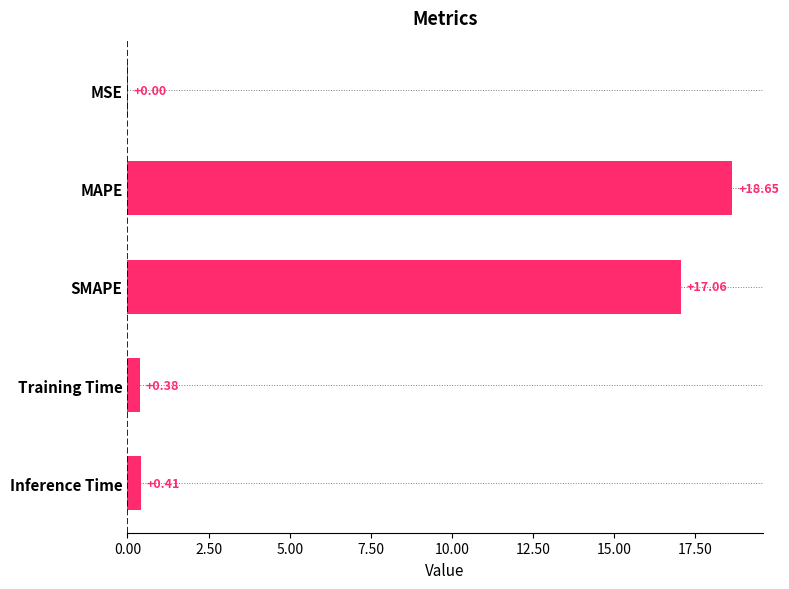

What is the change in value from MAPE to Inference Time?

-18.2